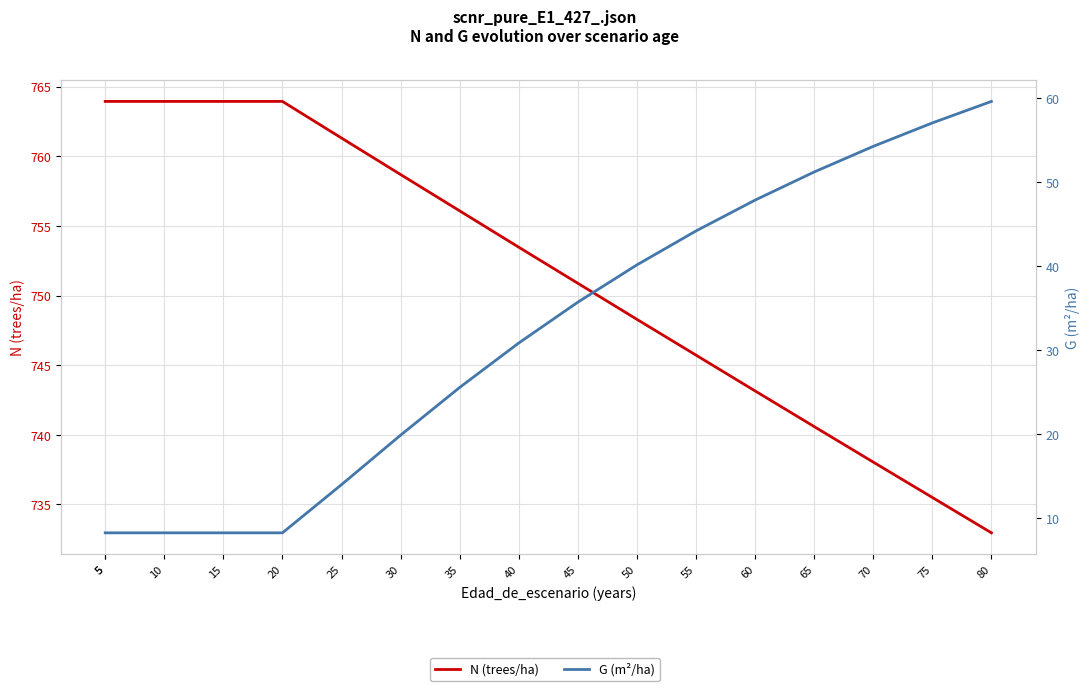

What is the value of the N (trees/ha) point at the 7th from the left?

758.7